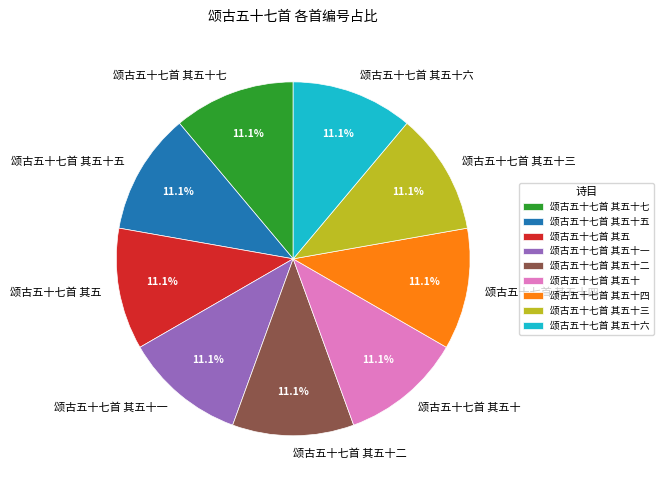

How many slices are in this pie chart?

9